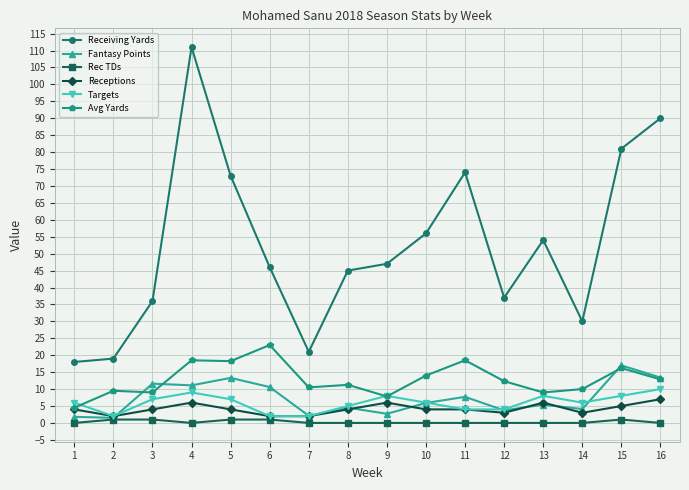

At which category does Receiving Yards reach its first local peak?

4